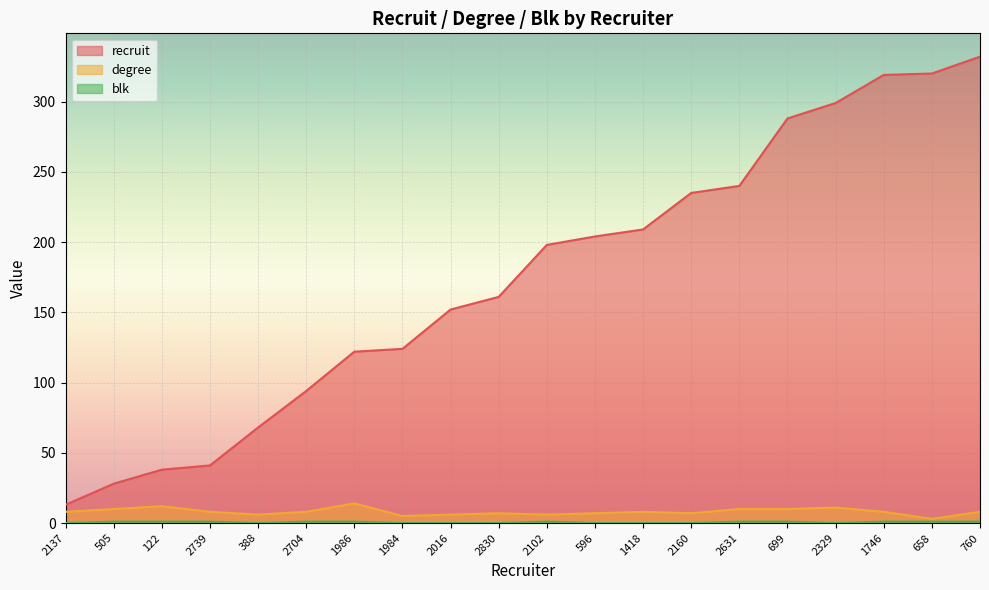

What is the label of the 11th point from the right?

2830